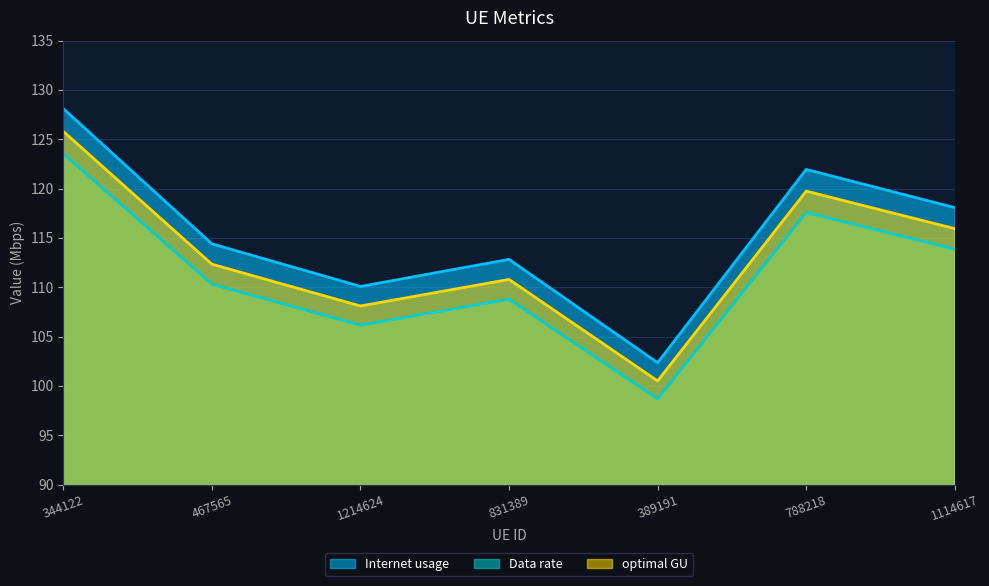

Which series changed the most between 467565 and 389191?

Internet usage